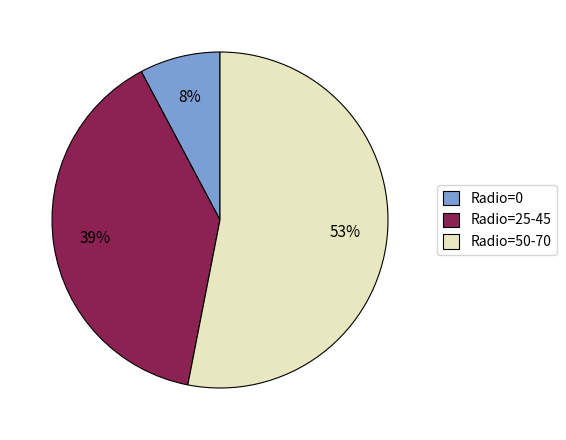

Between Radio=25-45 and Radio=50-70, which is larger?

Radio=50-70